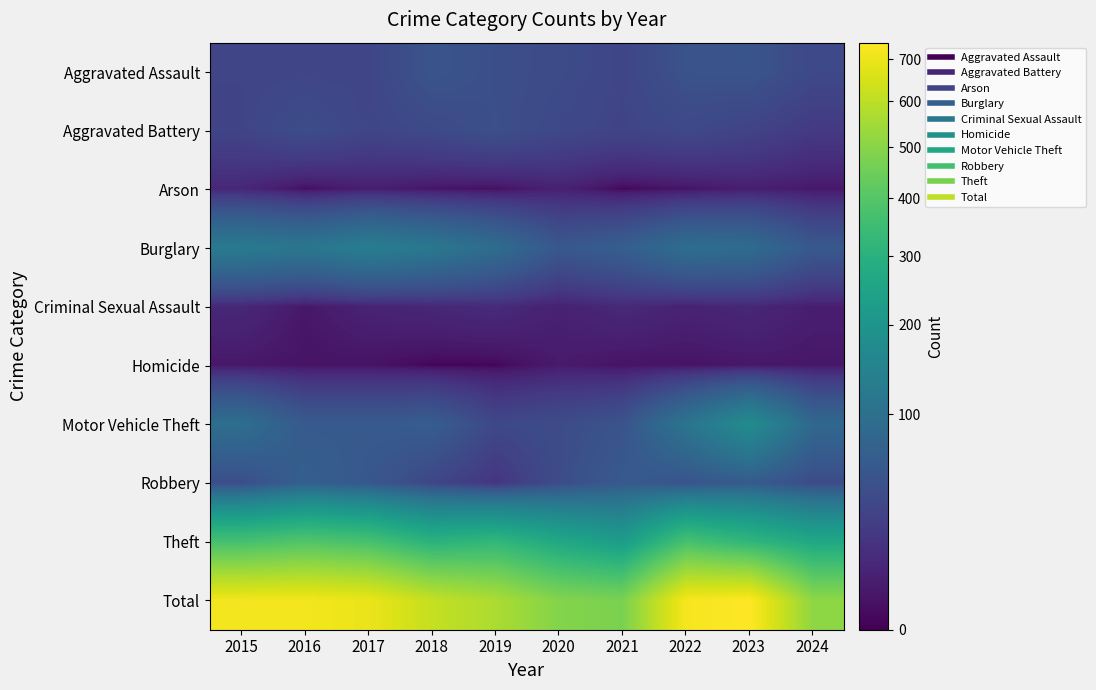

At 2020, list the series in order from largest to smallest.

Total, Theft, Burglary, Motor Vehicle Theft, Robbery, Aggravated Assault, Aggravated Battery, Arson, Criminal Sexual Assault, Homicide